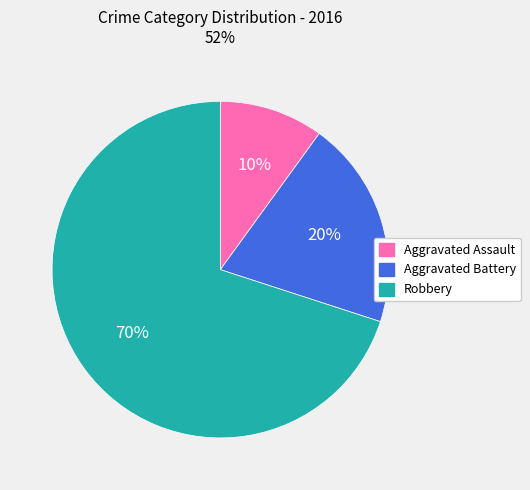

To the nearest percent, what is the difference between the largest and smallest slice percentages?

60%